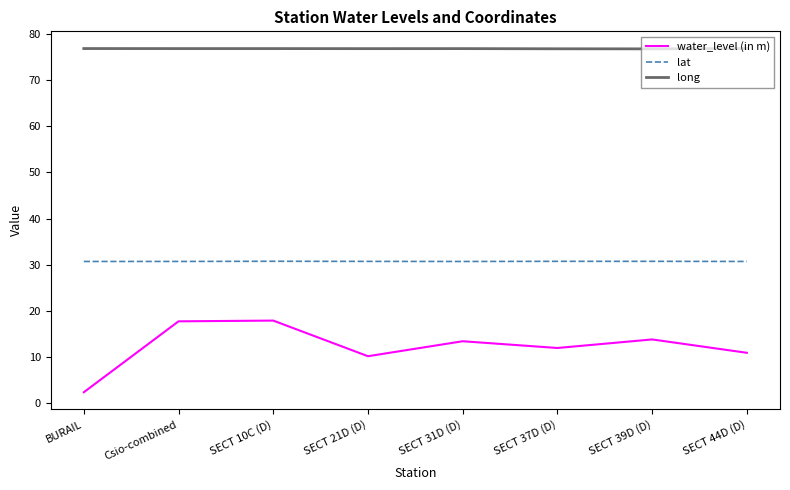

What is the approximate value of long at SECT 39D (D)?

76.7